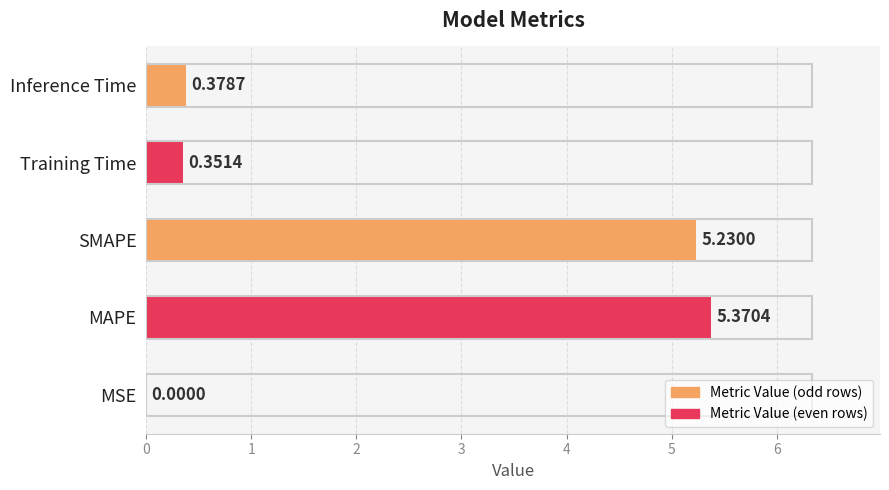

How many data points does each series have?

5